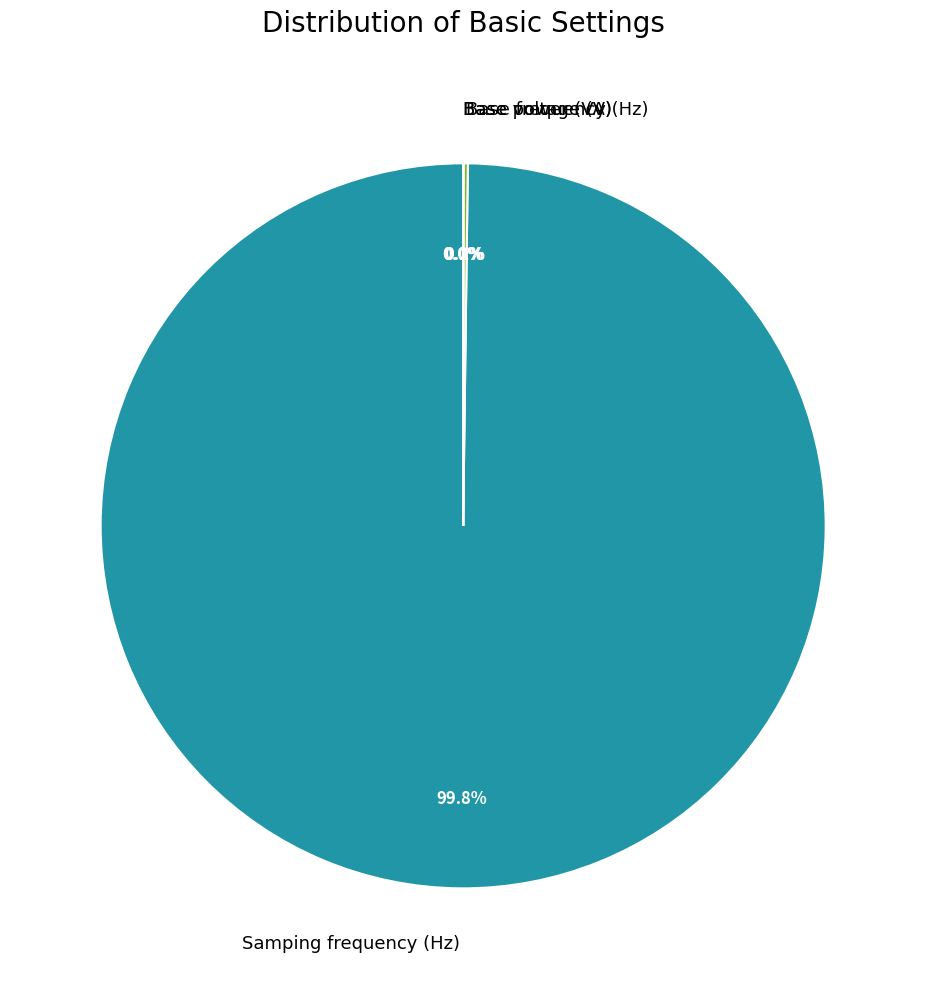

What is the largest slice in the pie chart?

Samping frequency (Hz)